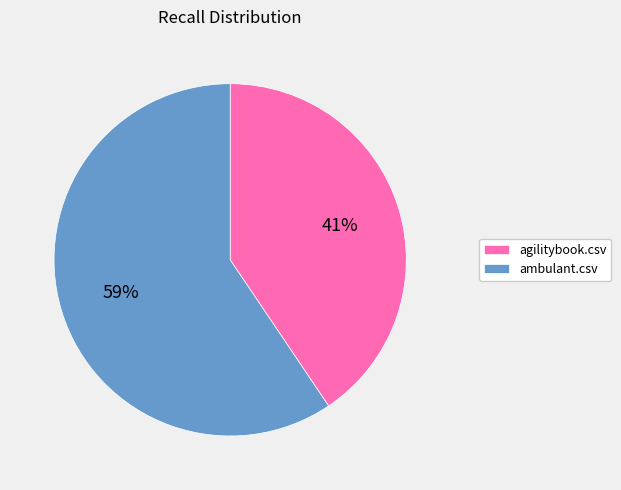

To the nearest percent, what is the average slice percentage?

50%